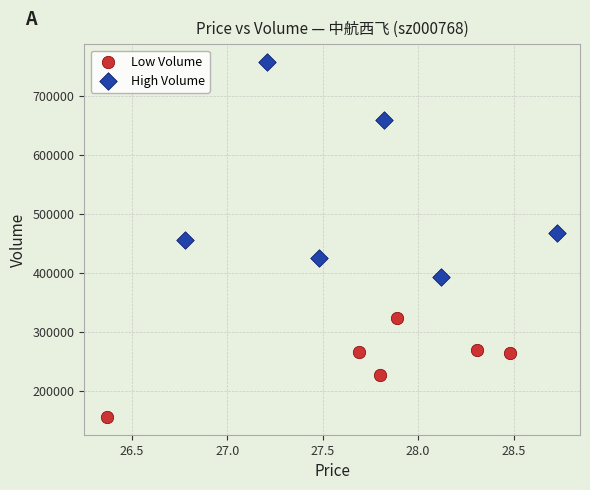

Which series has the widest spread of Y values?

High Volume